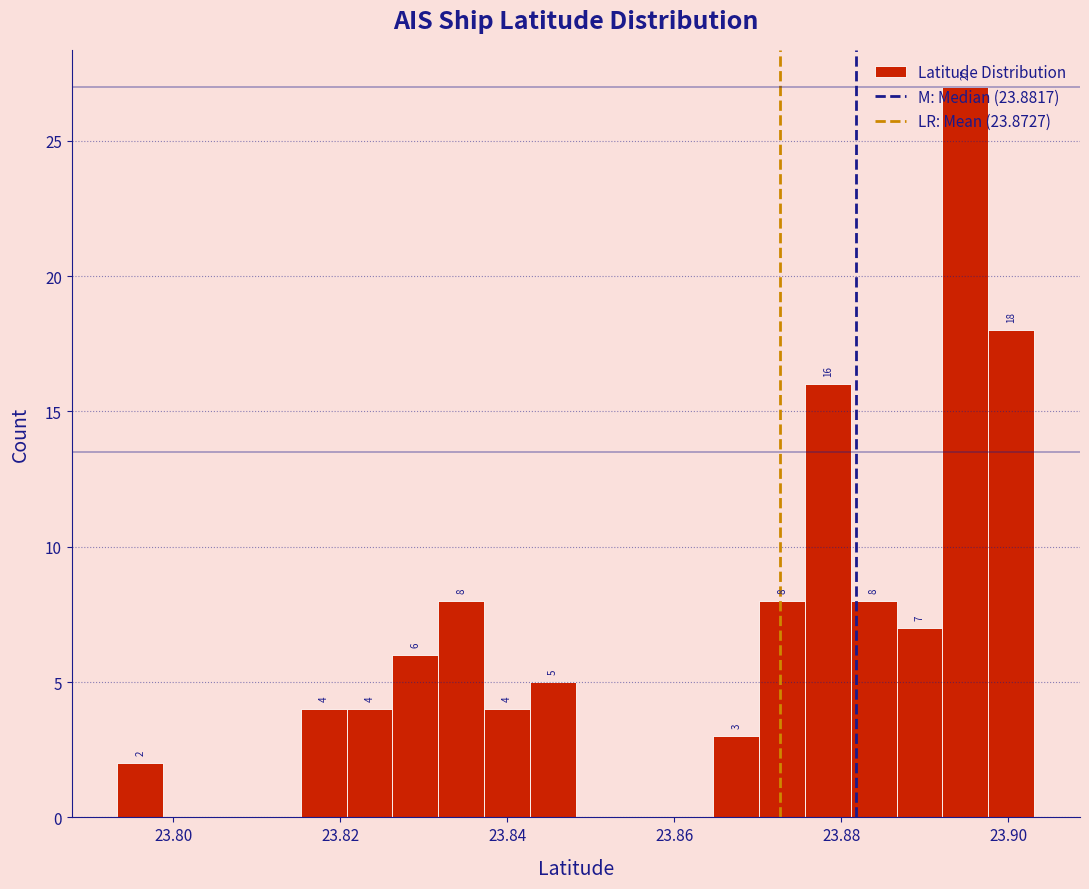

Read against the x-axis, roughly where is the centre of the tallest bar?

23.894